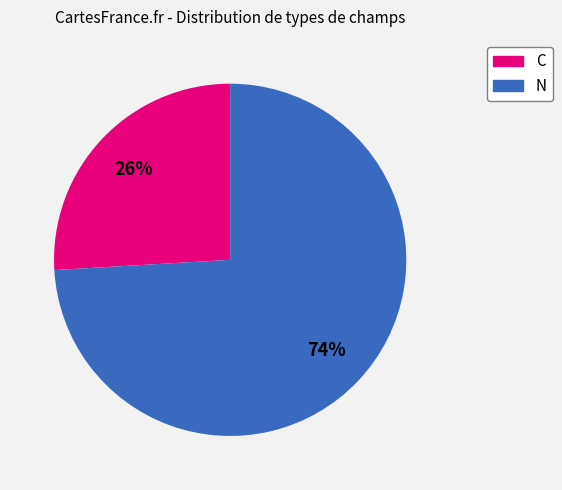

To the nearest percent, what is the combined percentage of C and N?

100%